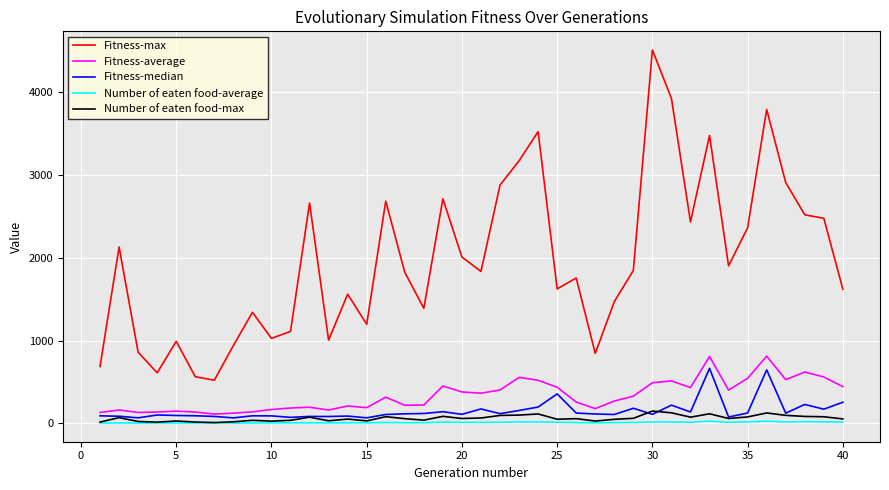

Which series has the largest range (max minus min)?

Fitness-max